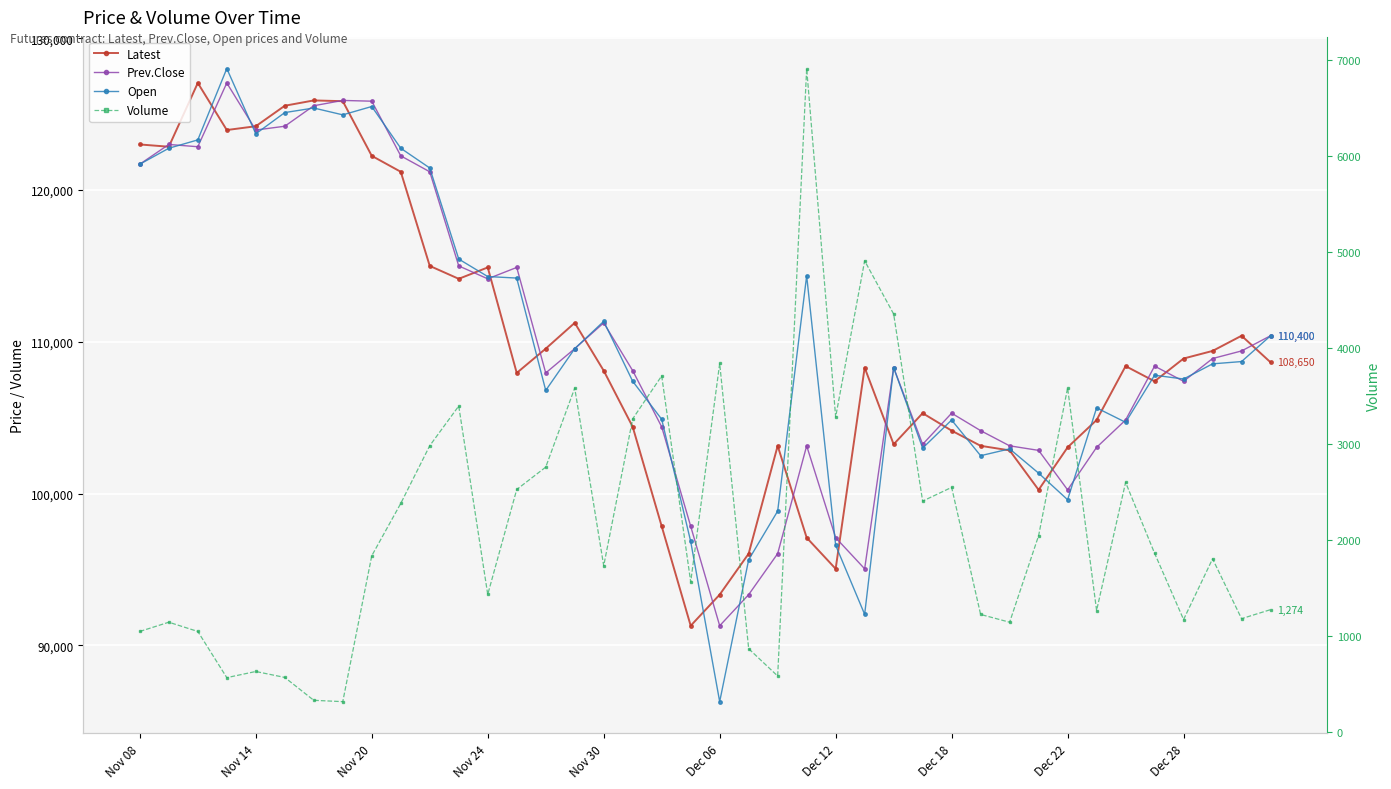

Which series ends up on top after the final intersection of Open and Prev.Close?

Prev.Close